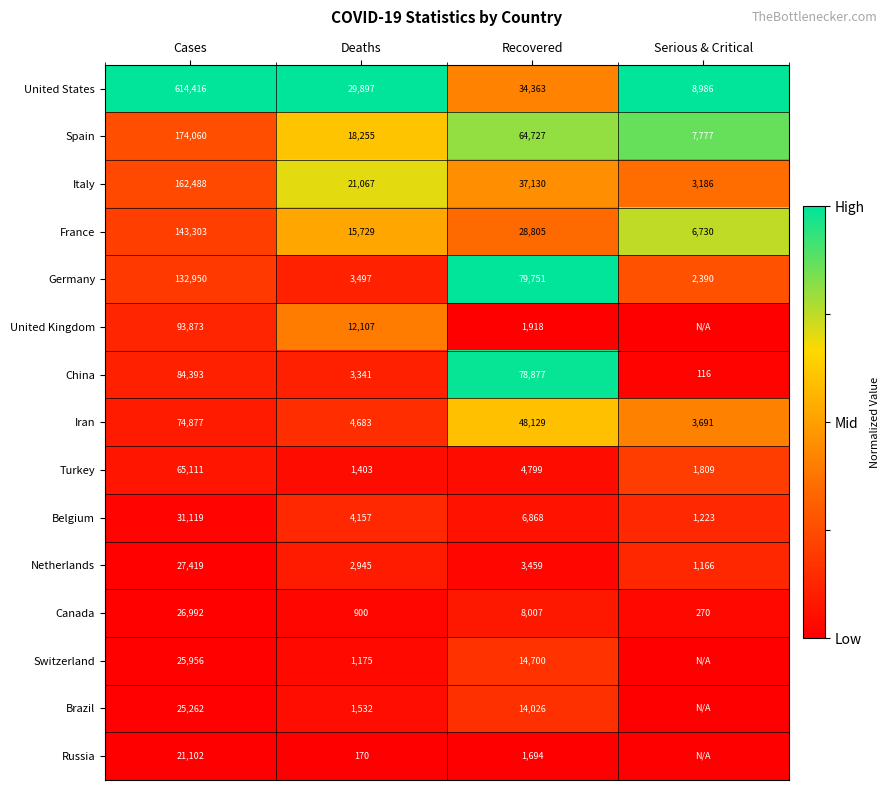

At how many categories does at least one series exceed 0?

4